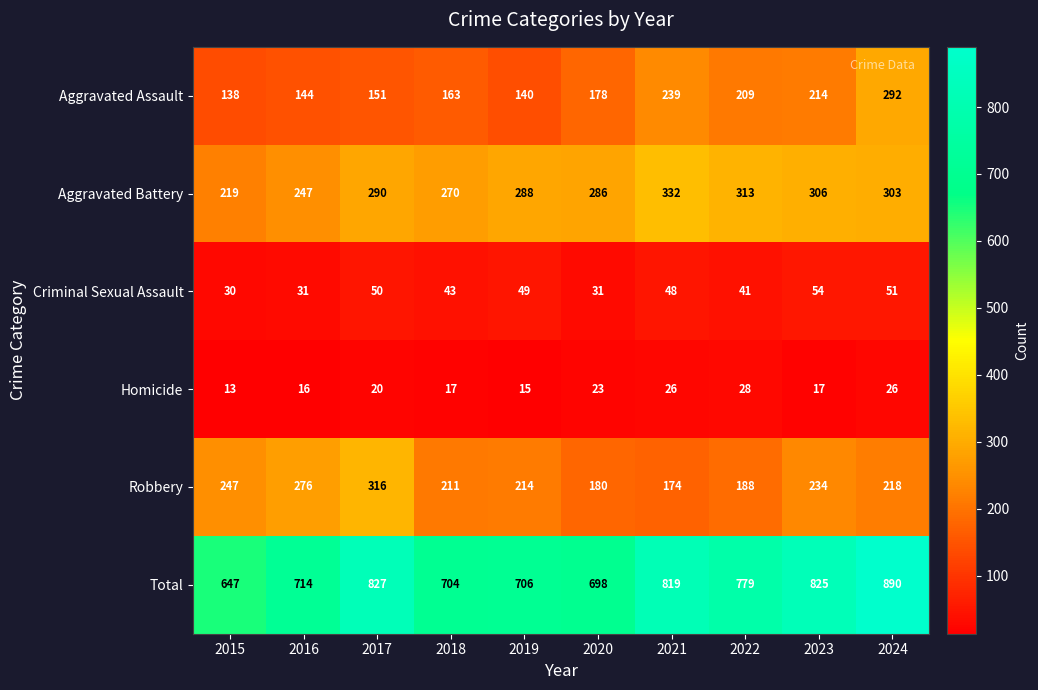

At which label does Robbery first exceed 218?

2015